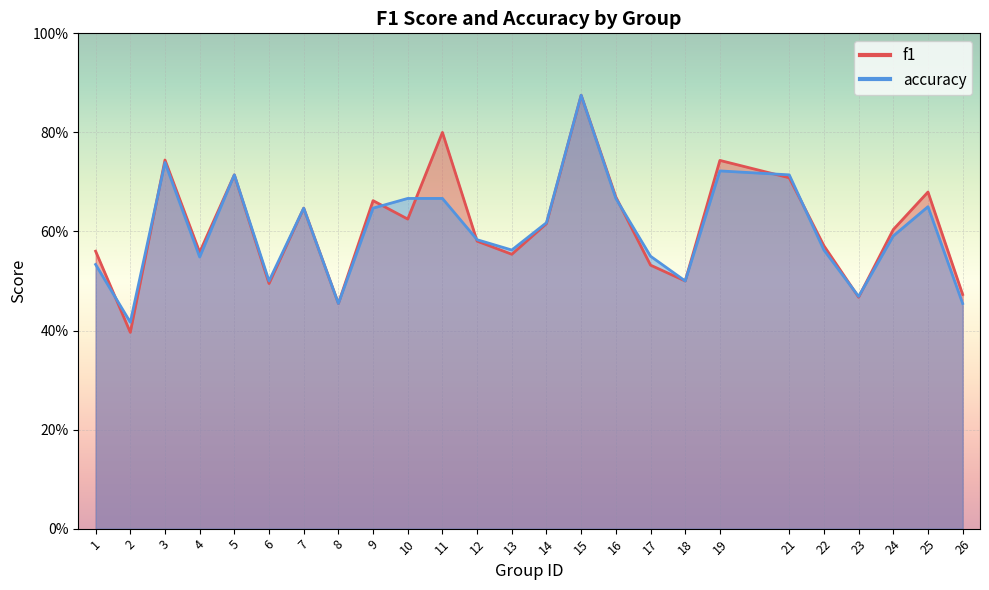

The value of f1 at 26 is 0.5. True or false?

True